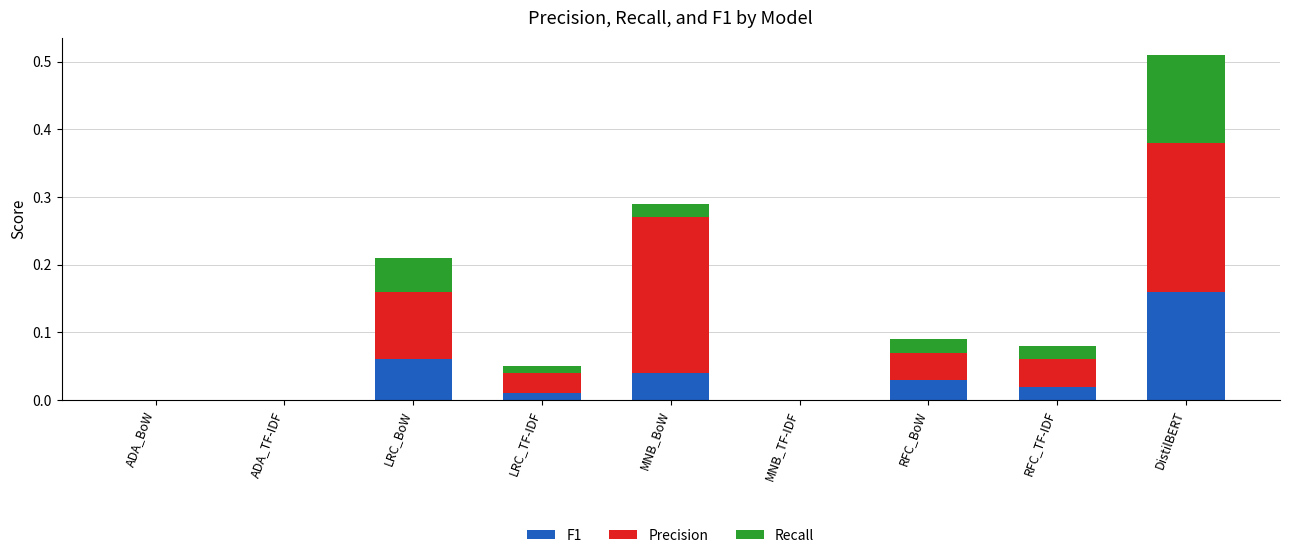

At which category is the sum across all series the highest?

DistilBERT